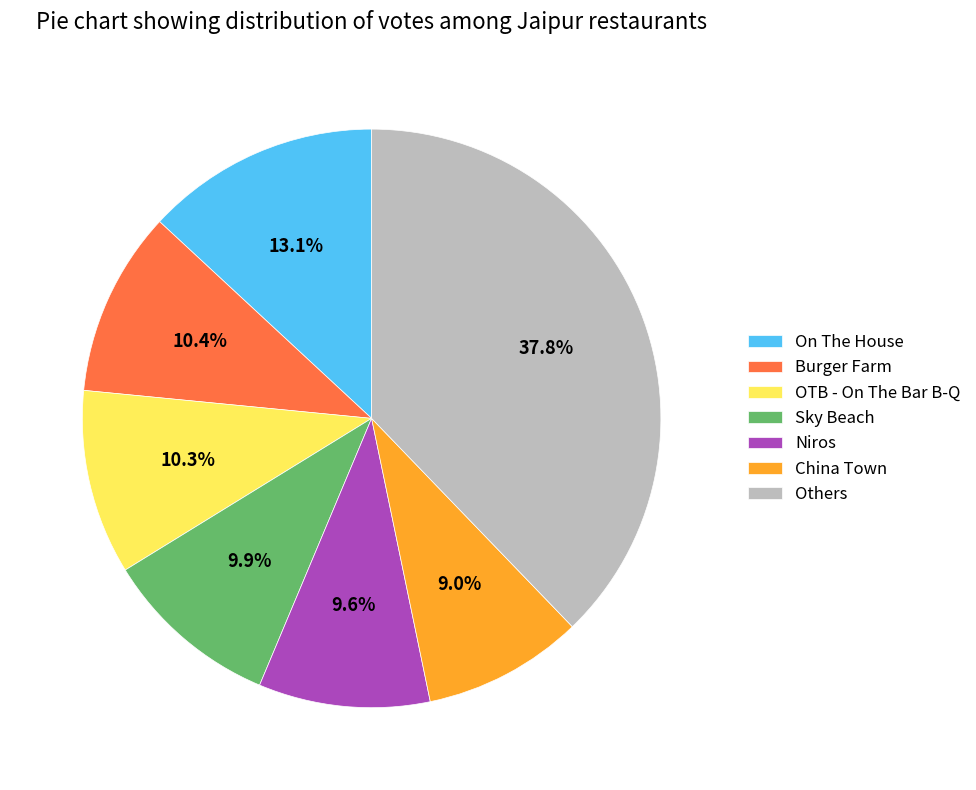

Is there a majority slice in this chart?

No